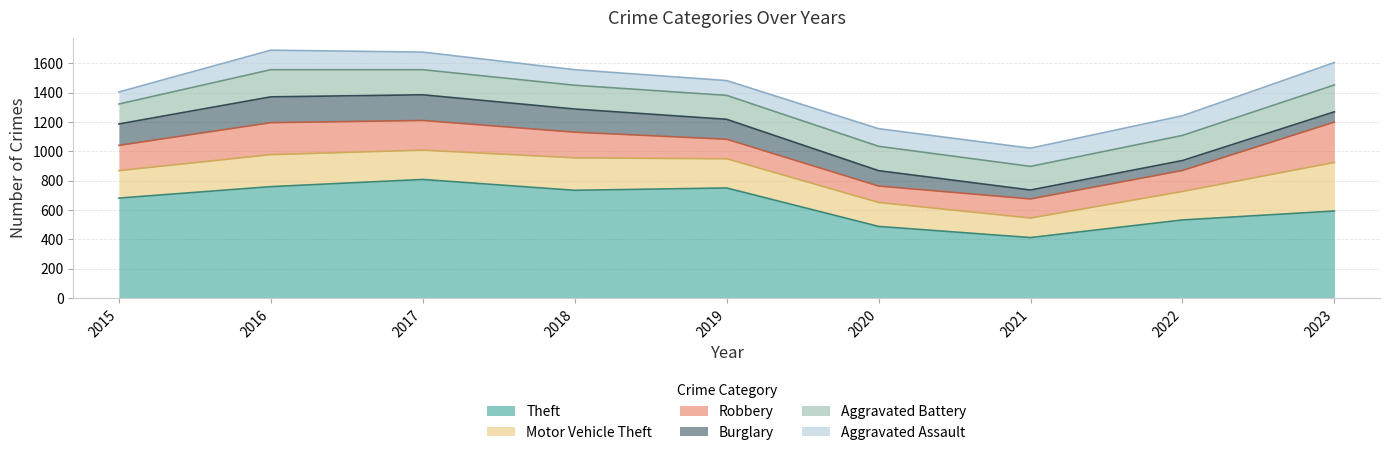

The Aggravated Battery series shows 163 at 2019. True or false?

True